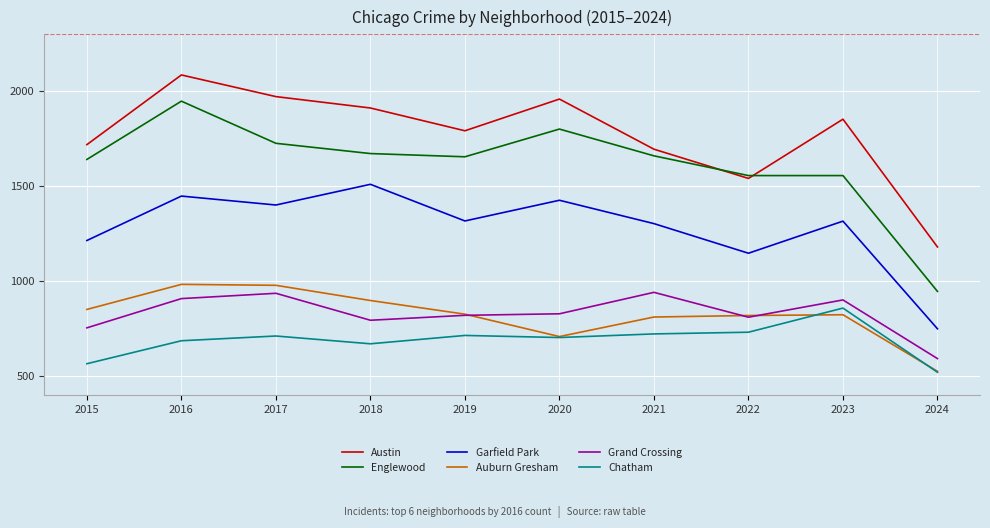

Is it true that Grand Crossing equals 1112 at 2018?

False